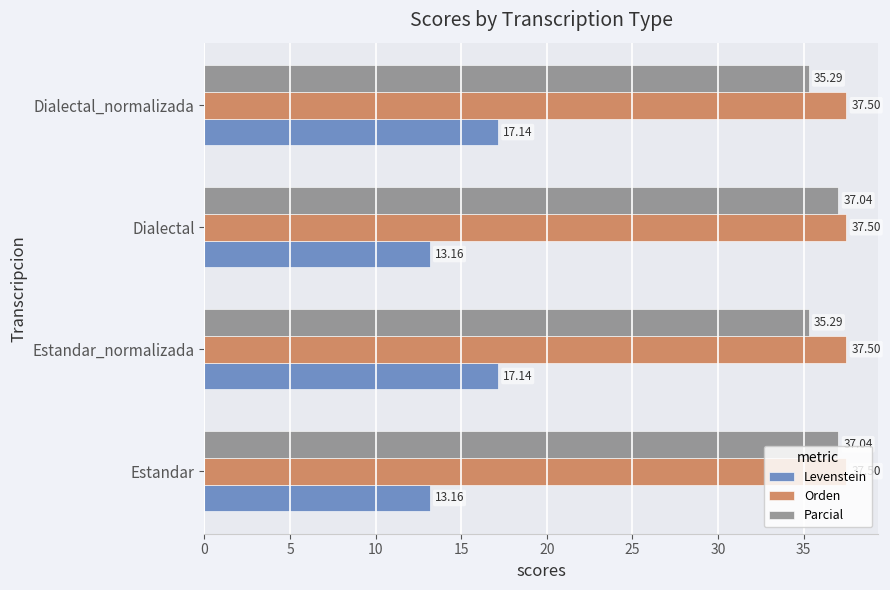

Which series changed the most between Estandar and Dialectal_normalizada?

Levenstein